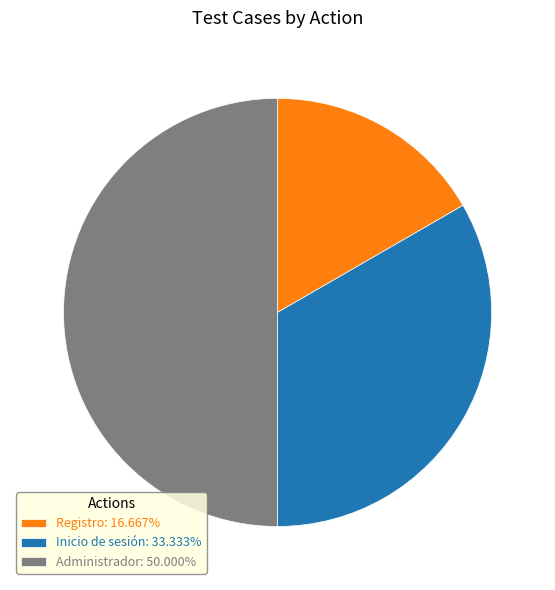

Count the number of slices in the pie.

3